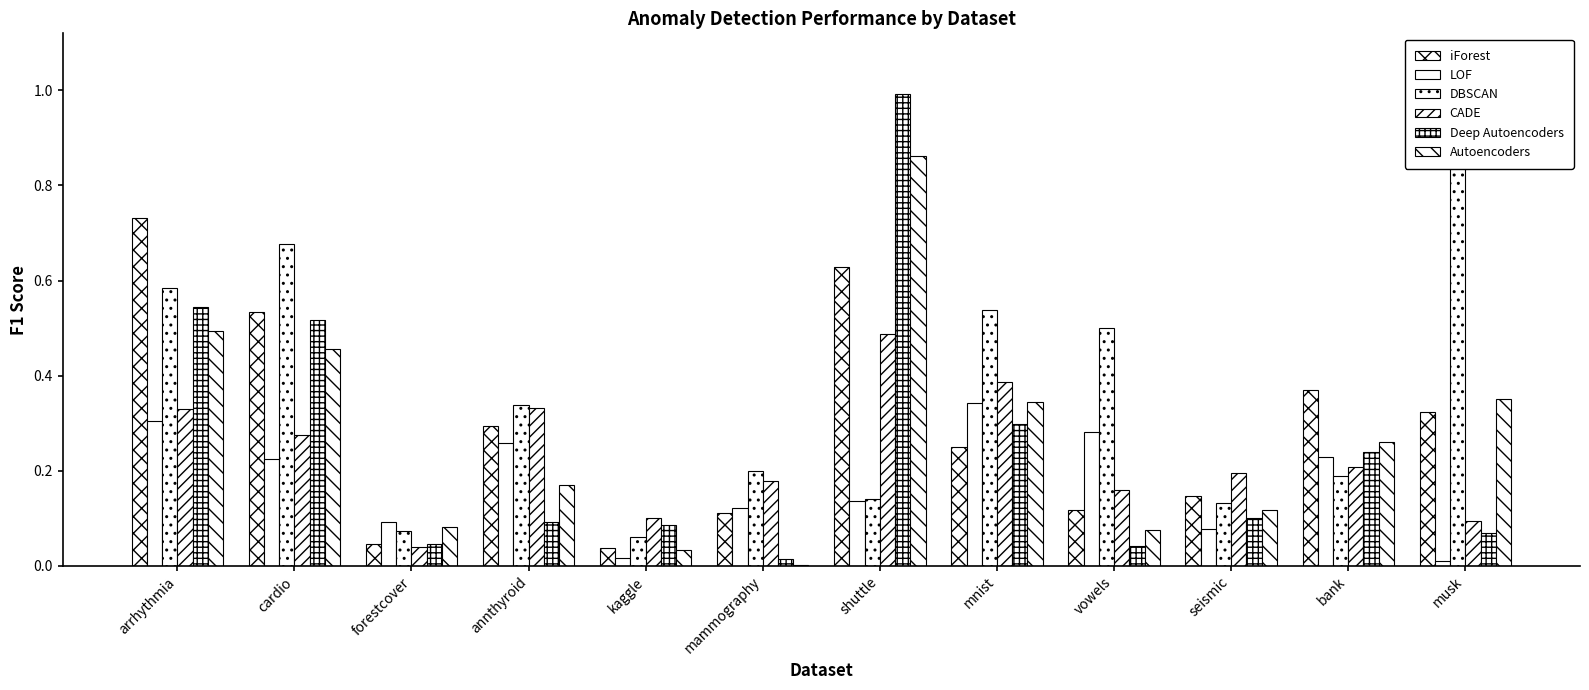

What position from the left is mnist?

8